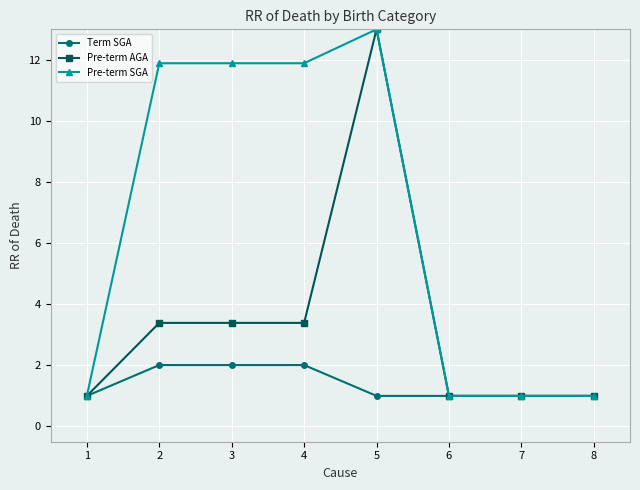

What is the value of the Pre-term SGA point at the 4th from the left?

11.9